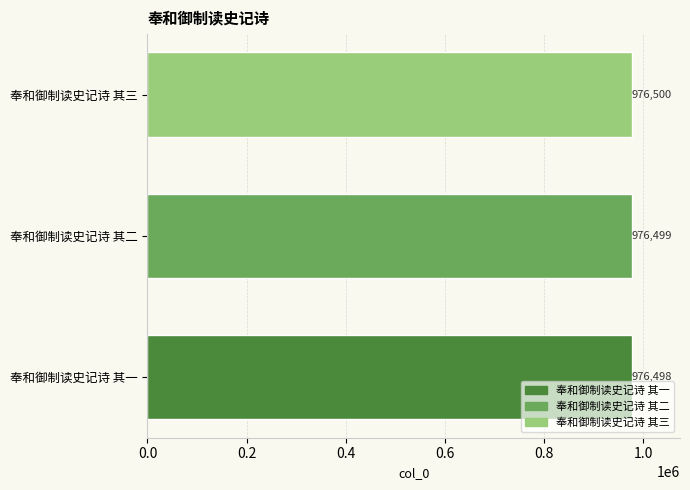

What is the change in value from 奉和御制读史记诗 其一 to 奉和御制读史记诗 其二?

+1